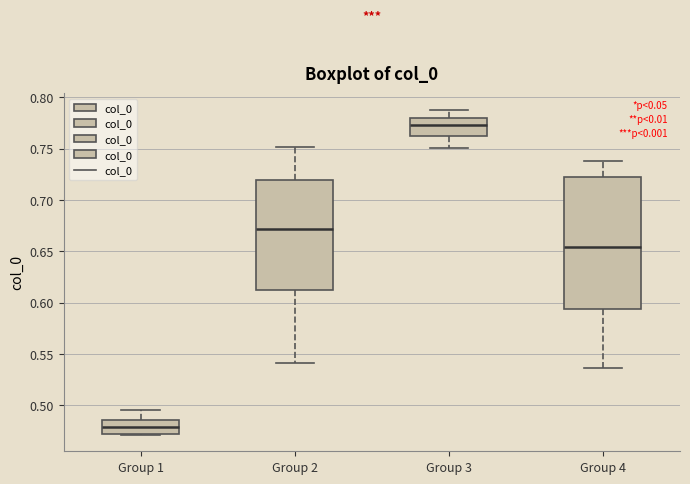

Reading left to right, transcribe this box plot: for each box, give where its median line is, the range the box spans, and where its two whiskers end, as read against the y-axis. The values are not printed on the chart, so give them approximately, as read against the axis.

Group 1: median 0.480, box 0.470 to 0.485, whiskers 0.470 to 0.495
Group 2: median 0.670, box 0.610 to 0.720, whiskers 0.540 to 0.750
Group 3: median 0.775, box 0.765 to 0.780, whiskers 0.750 to 0.790
Group 4: median 0.655, box 0.595 to 0.725, whiskers 0.535 to 0.740